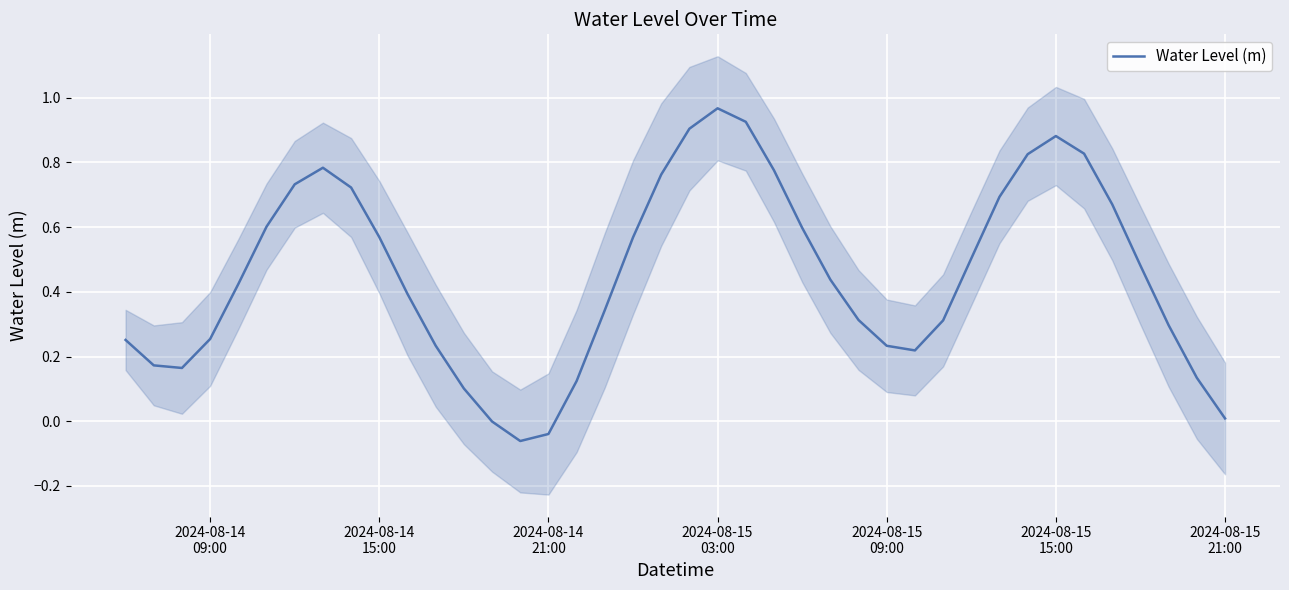

How many interior local peaks (higher than both neighbors) does the data have?

3